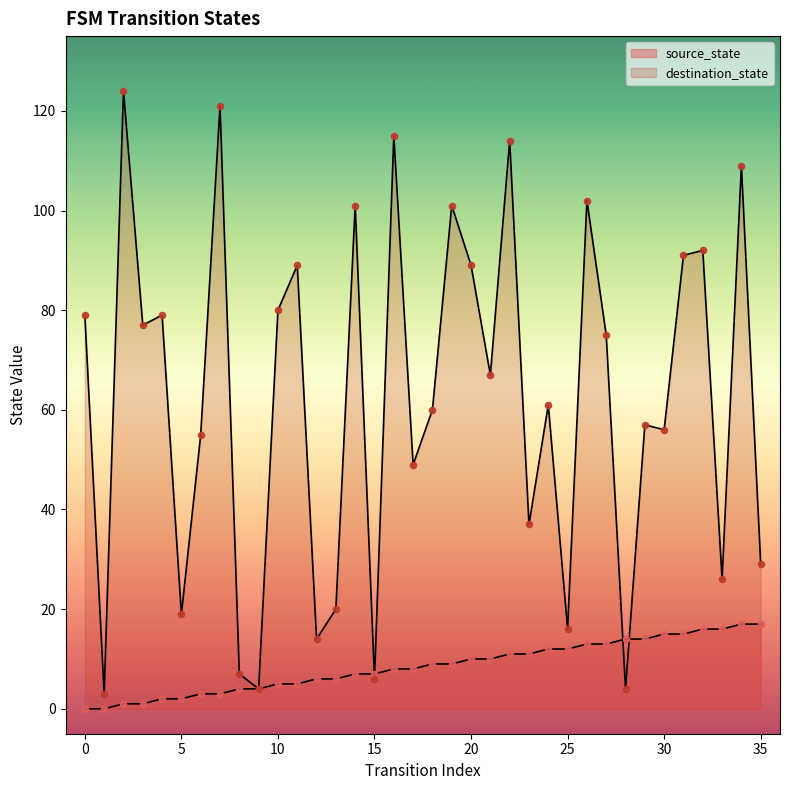

At which category is the sum across all series the highest?

34